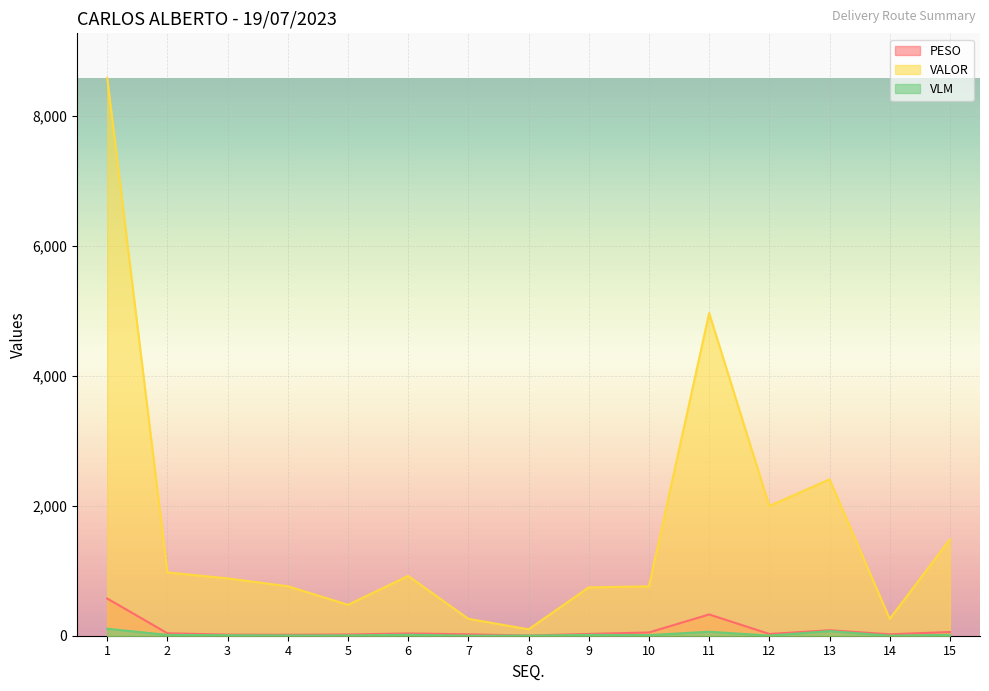

What is the difference between the highest and lowest values at 13?

2337.2